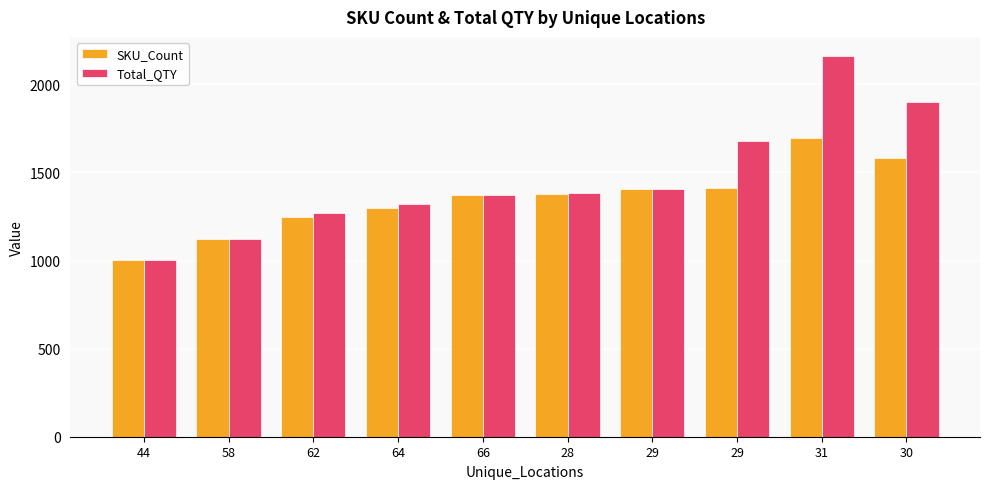

What is the difference between the second highest and second lowest values in the Total_QTY series?

779